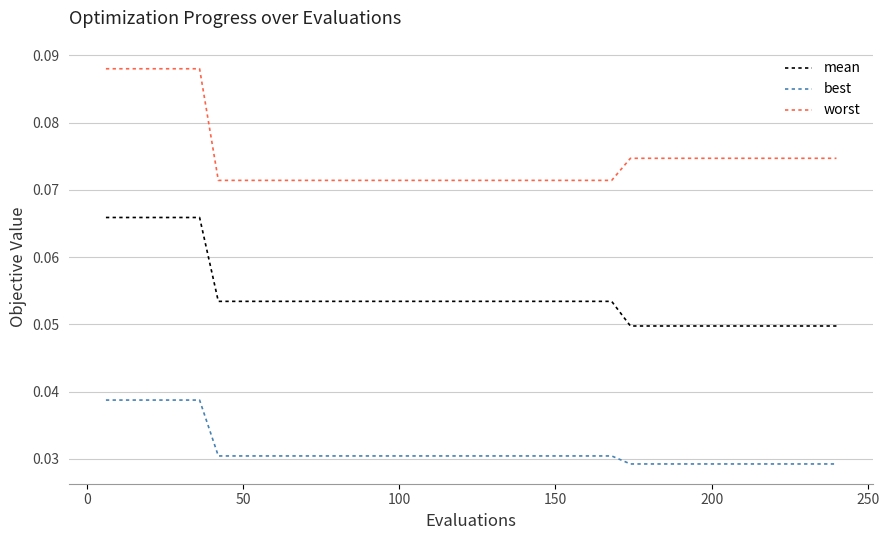

At how many categories does at least one series exceed 0?

40